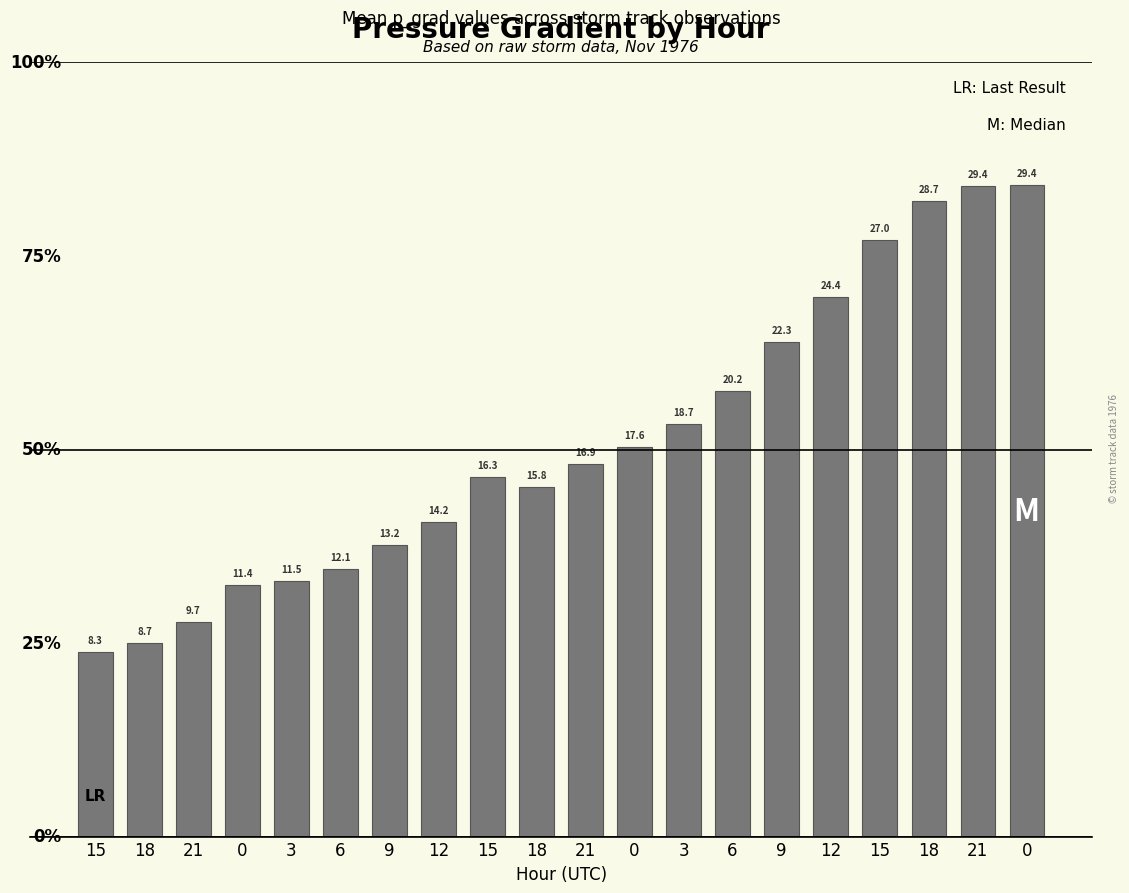

How many bars are there in total?

20